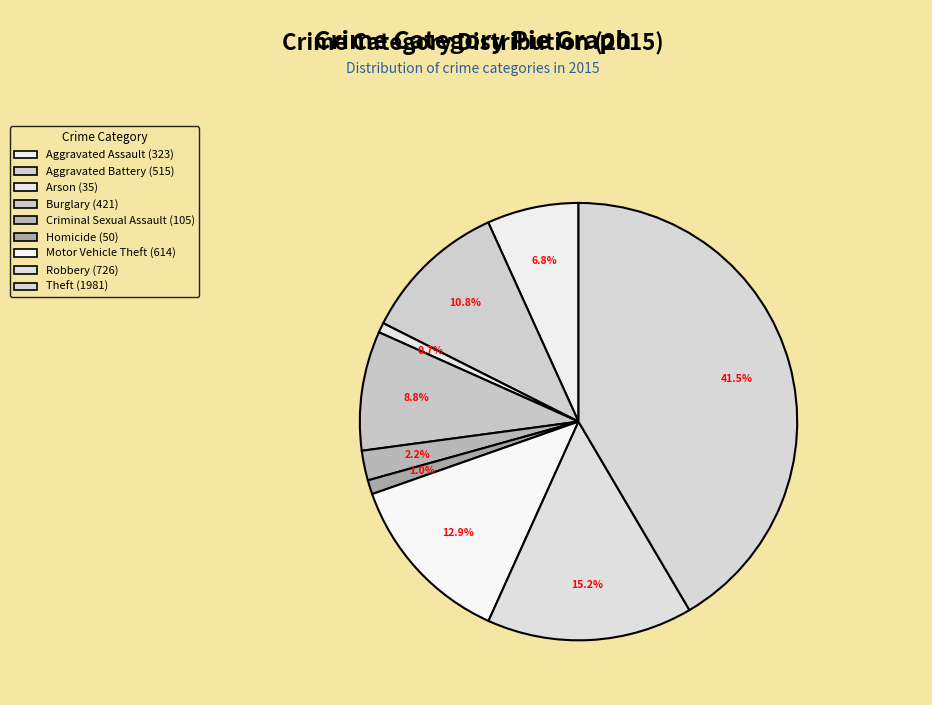

Approximately how many times larger is the value at Burglary compared to Motor Vehicle Theft?

0.7